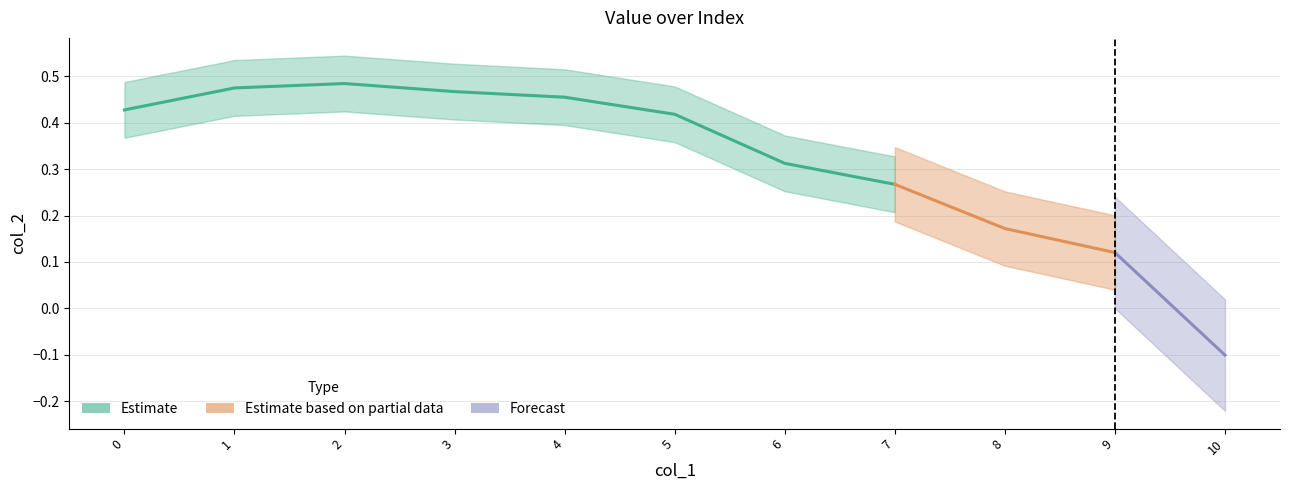

How many points are higher than both their immediate neighbors (excluding endpoints)?

1